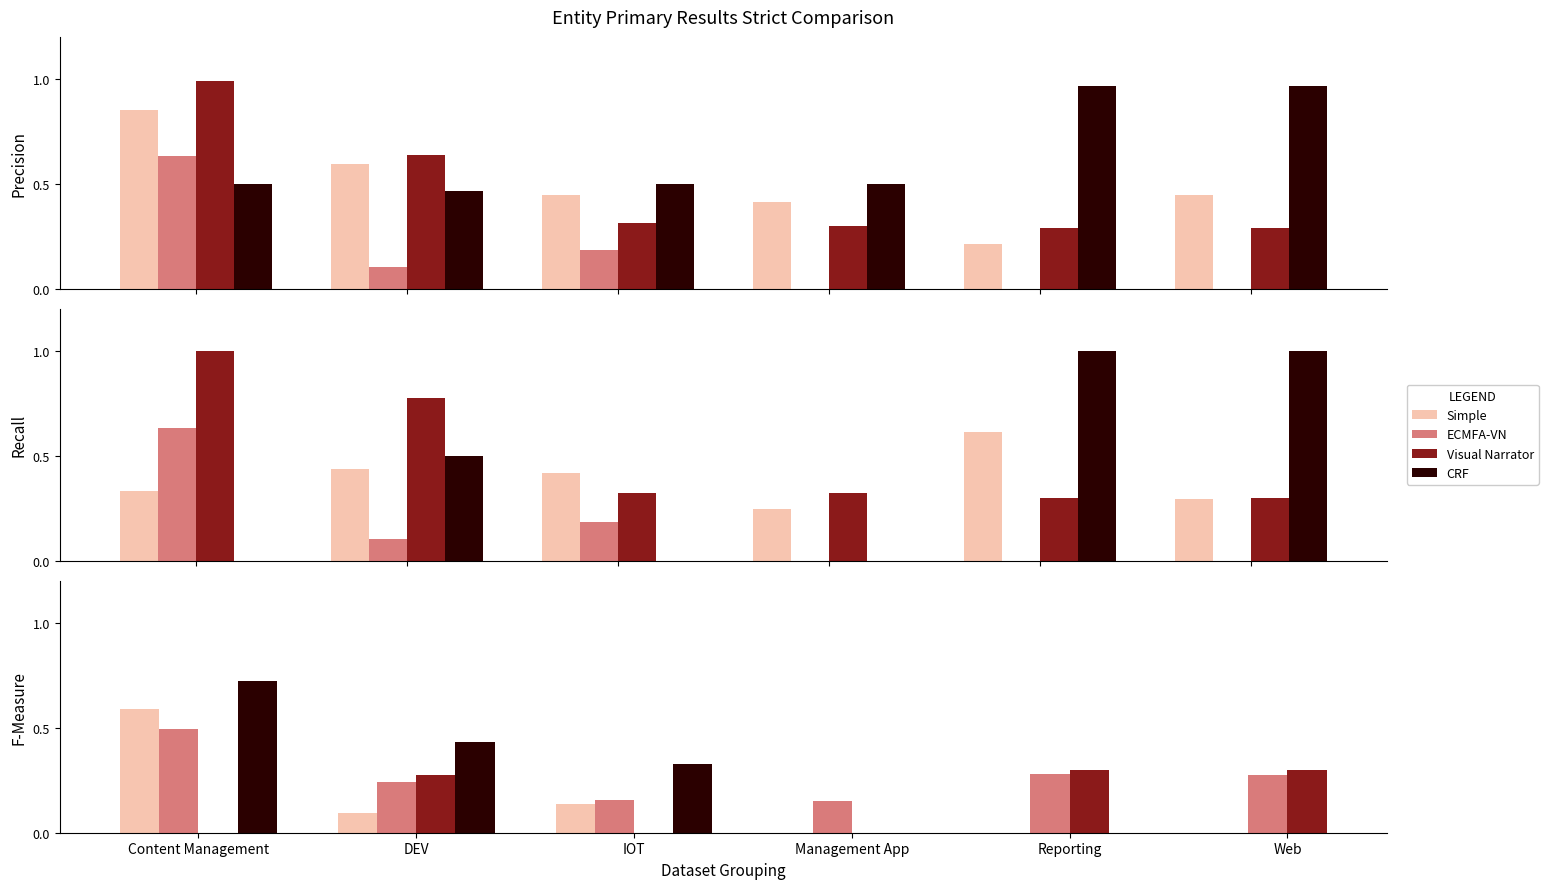

The value of ECMFA-VN at Management App is 0.2. True or false?

True